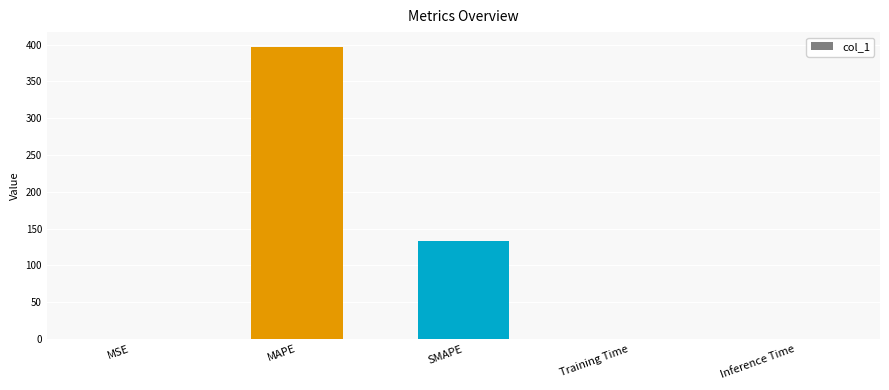

What is the change in value from MAPE to Training Time?

-396.8